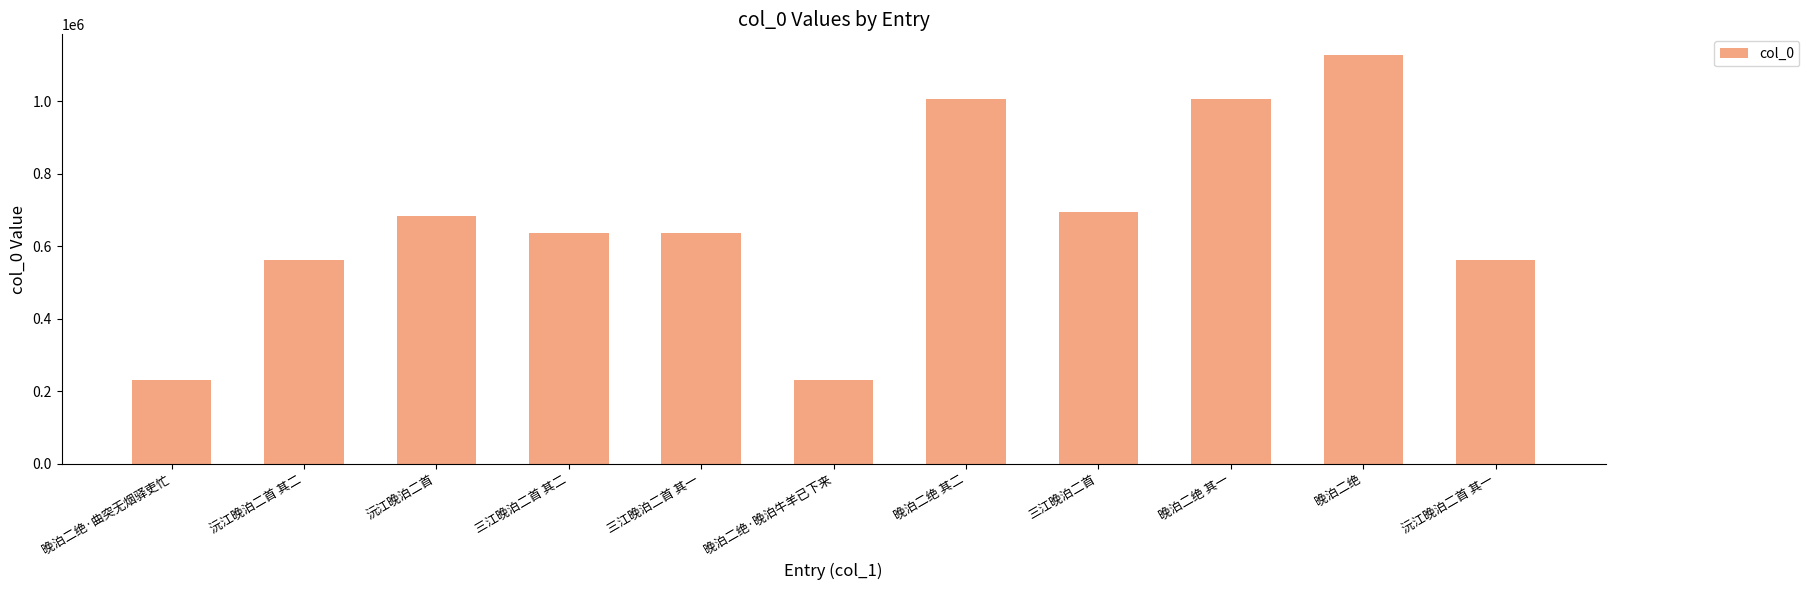

At which category does the chart reach its peak across all series?

晚泊二绝